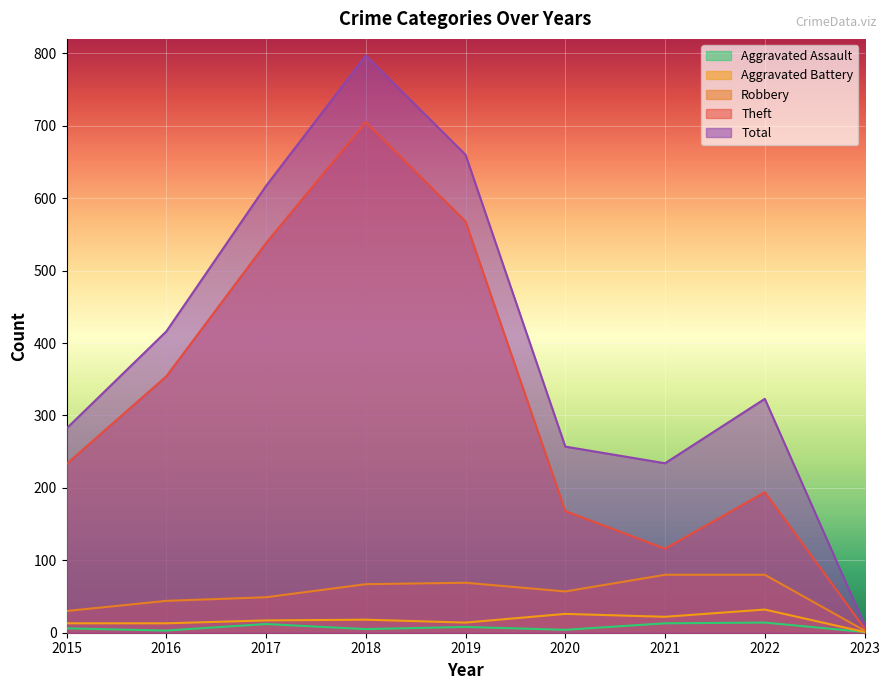

Which series changed the most between 2020 and 2023?

Total